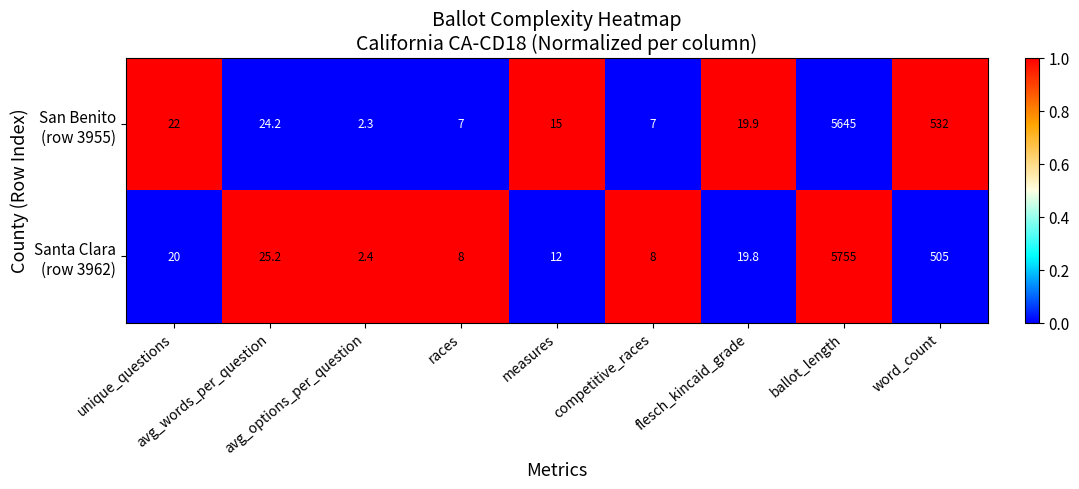

What is the maximum value shown in the chart?

5755.0